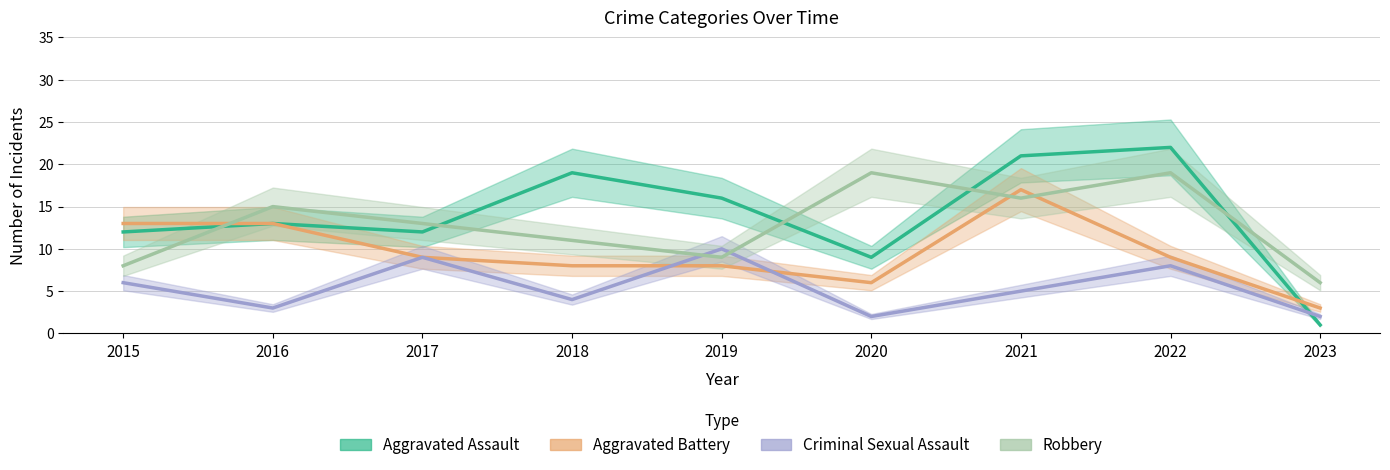

At which category is the sum across all series the highest?

2021